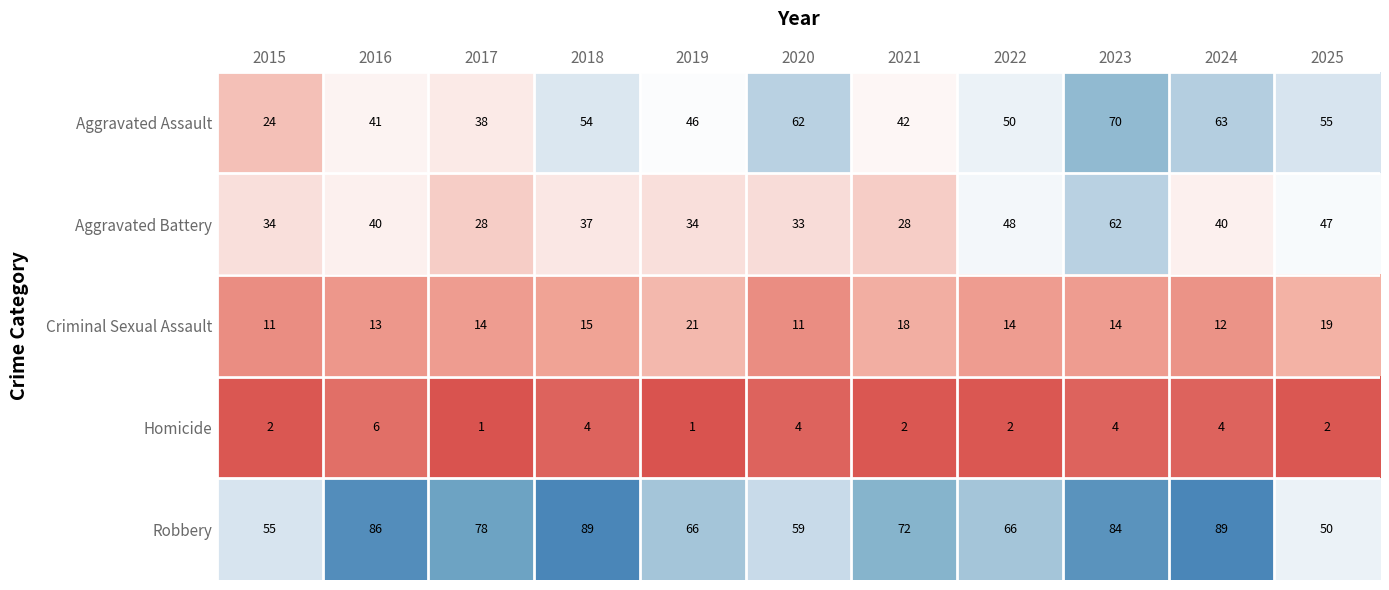

How many categories are shown in the chart?

11